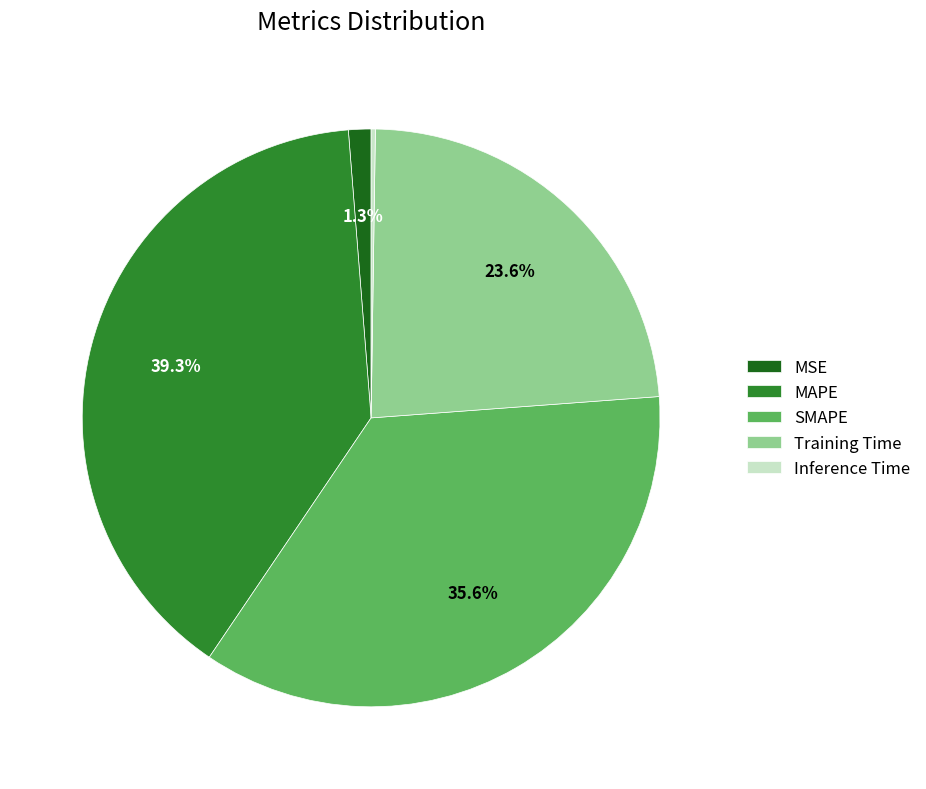

What percentage is NOT represented by MSE?

98.7%